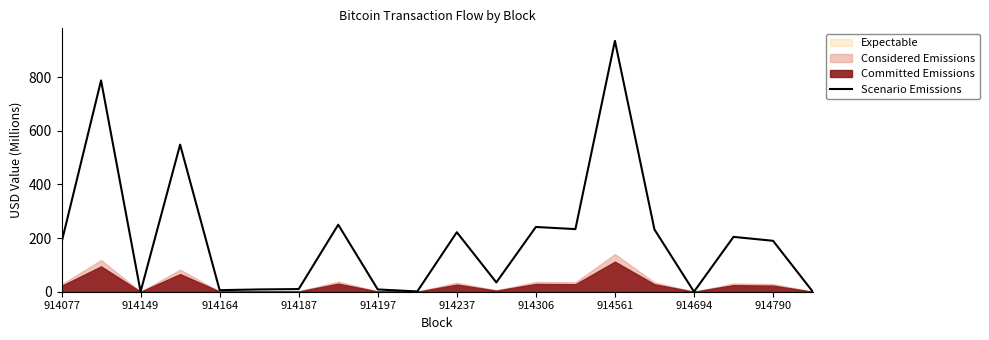

The Scenario Emissions series shows 631.8 at 914561. True or false?

False